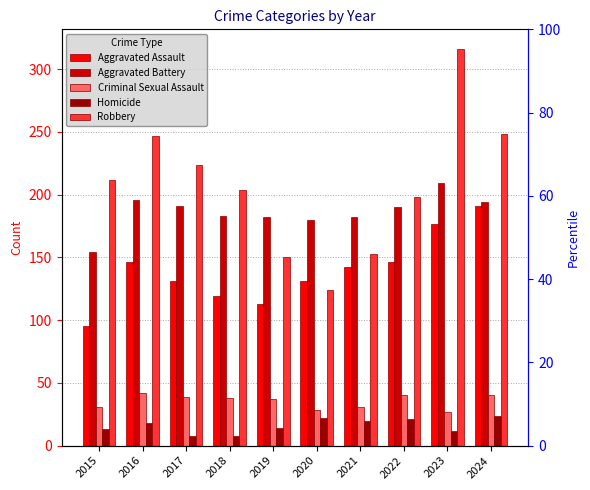

Which has a higher value, 2020 or 2019?

2020